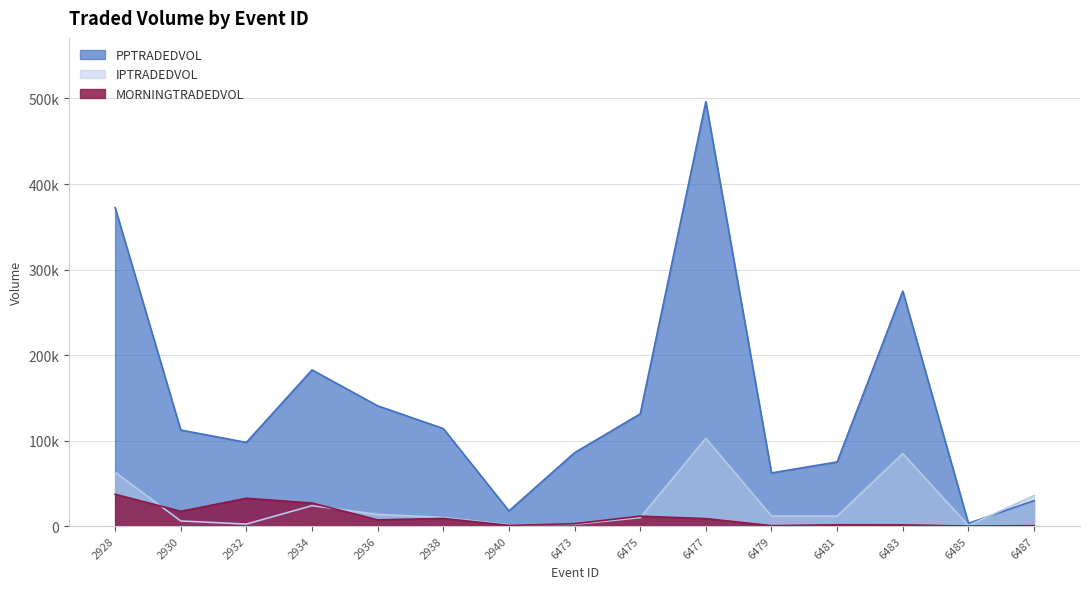

Reading right to left, what are all the values shown in this chart?

MORNINGTRADEDVOL: 6487=492.3	6485=16.4	6483=1417.6	6481=1531.2	6479=478.4	6477=8744.2	6475=11593.8	6473=2755.4	2940=821.2	2938=8930.7	2936=7277.4	2934=26913.9	2932=32518.1	2930=17277.8	2928=37212.7
PPTRADEDVOL: 6487=29728.4	6485=3217.4	6483=274668.6	6481=74994.6	6479=62132.6	6477=496408.4	6475=131191.3	6473=85797.1	2940=17734.7	2938=113994.0	2936=140617.4	2934=182614.5	2932=97814.8	2930=112289.9	2928=372353.7
IPTRADEDVOL: 6487=35640.1	6485=662.3	6483=84734.6	6481=11686.9	6479=11605.9	6477=102717.1	6475=9855.2	6473=2079.0	2940=1429.2	2938=10135.1	2936=13666.9	2934=23862.0	2932=2314.2	2930=5962.4	2928=63017.5